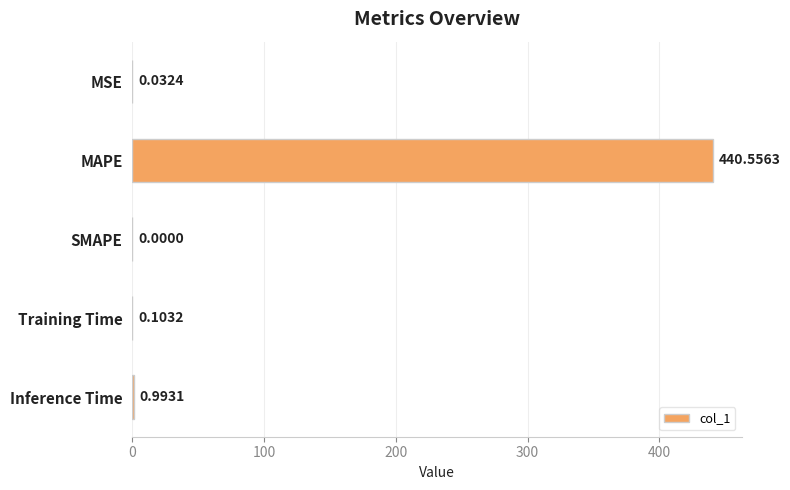

What is the change in value from MAPE to Training Time?

-440.5